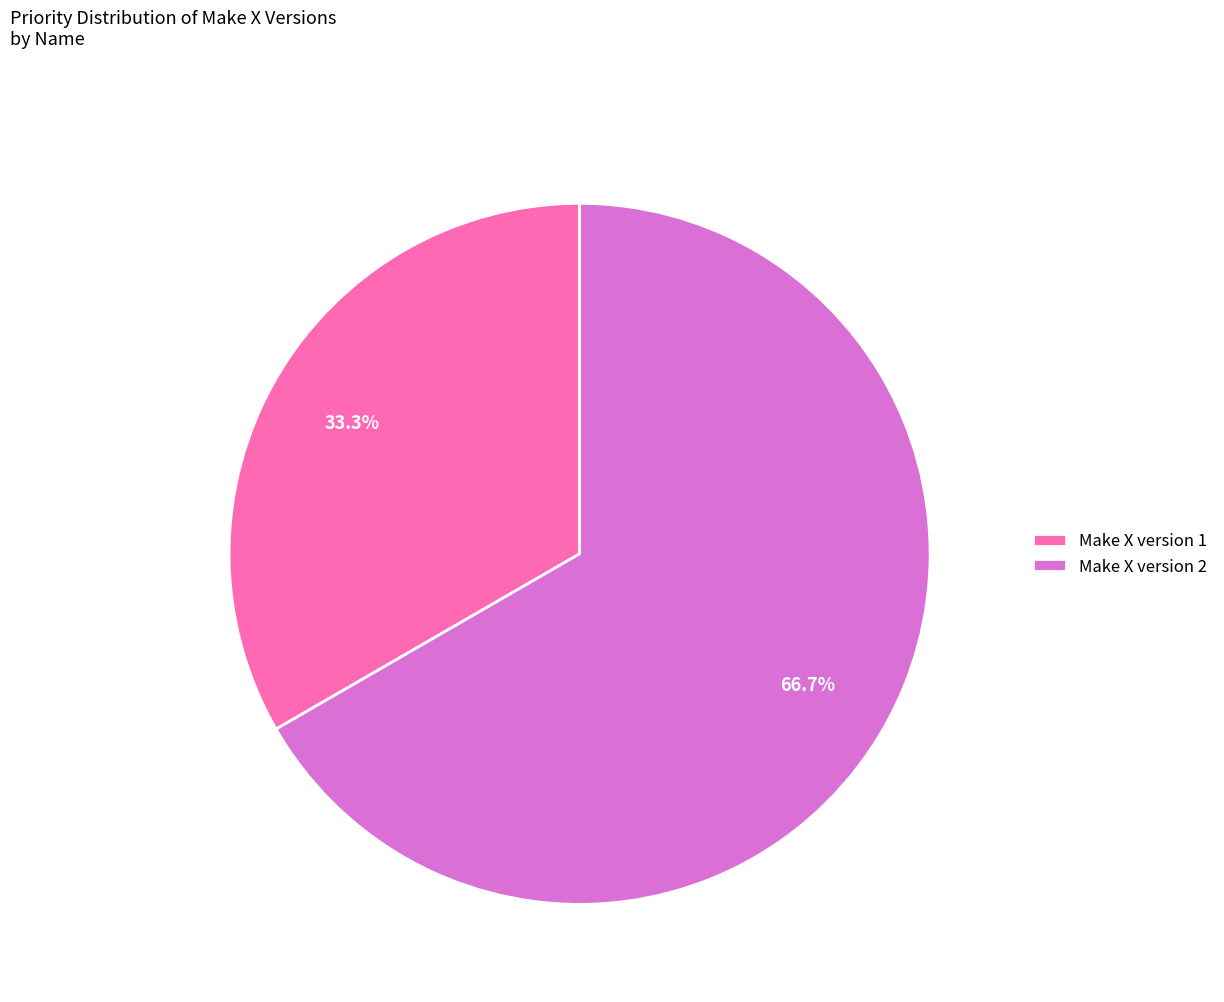

To the nearest percent, what is the difference between the largest and smallest slice percentages?

33%